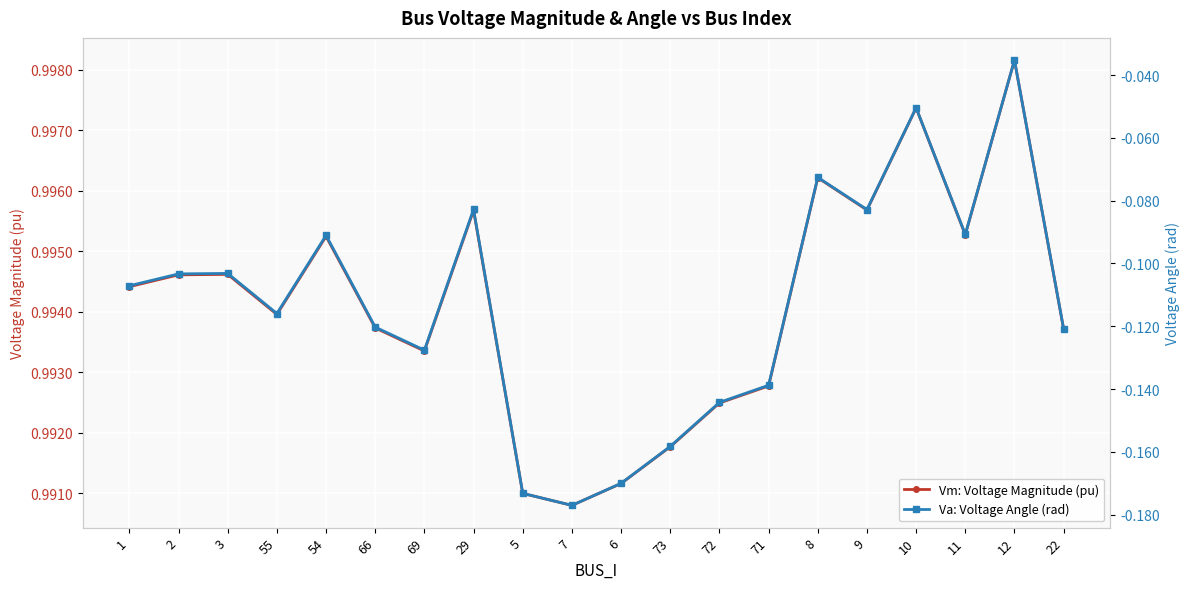

What is the spread (max minus min) of values at 54?

1.1